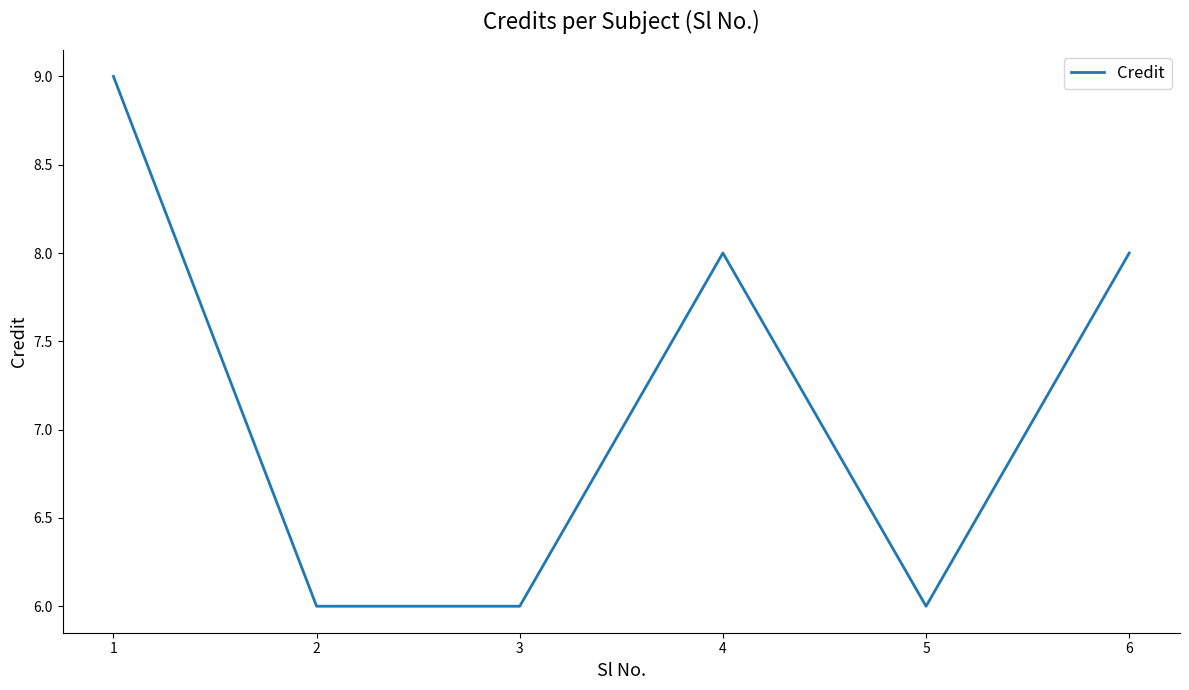

True or false: the data has more than 1 interior local peaks.

False